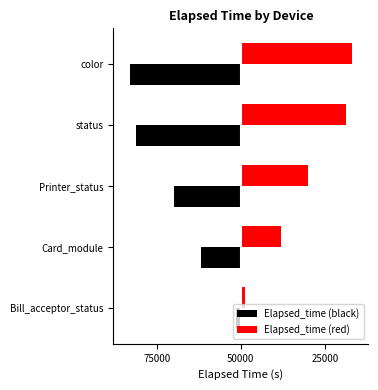

What is the value of the Elapsed_time (black) bar at the 4th from the left?

-62697.1